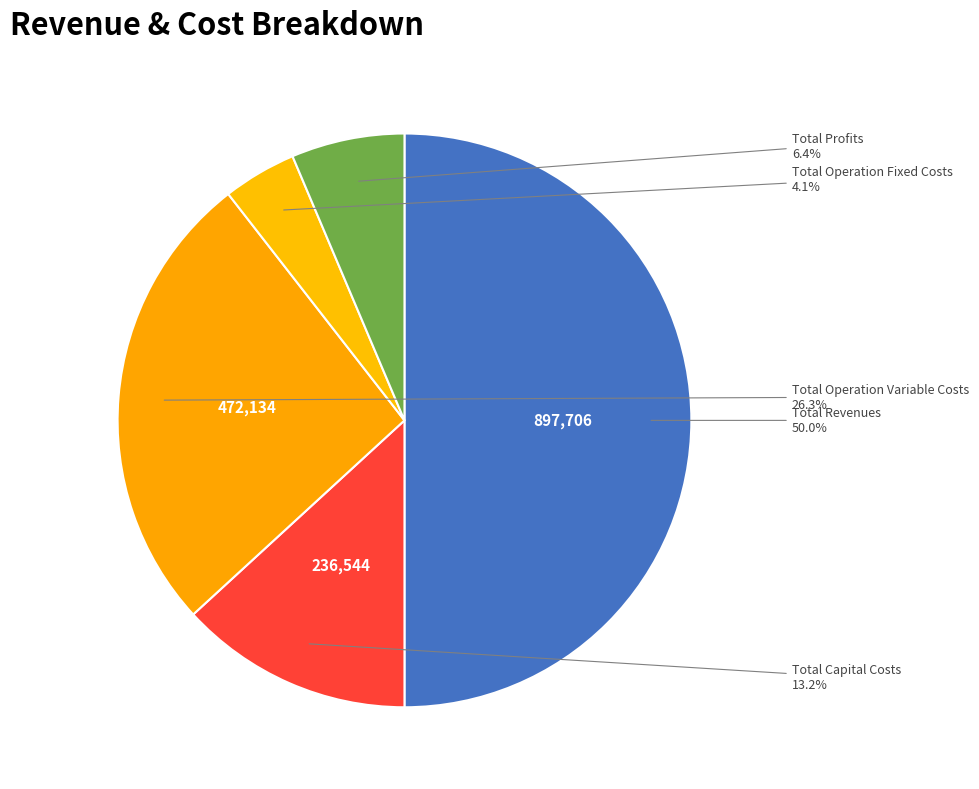

What is the largest slice in the pie chart?

Total Revenues